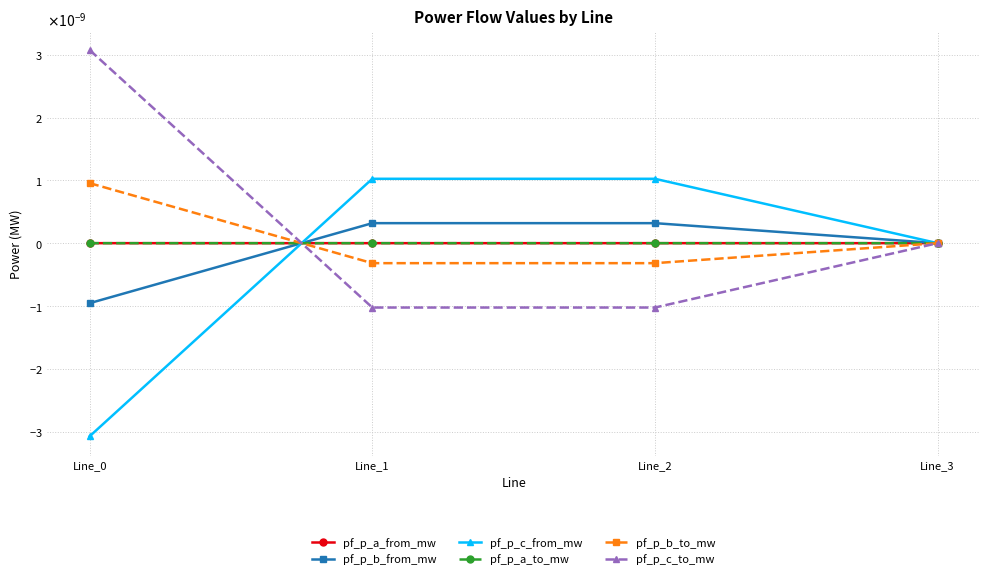

Does the chart have visible grid lines?

Yes